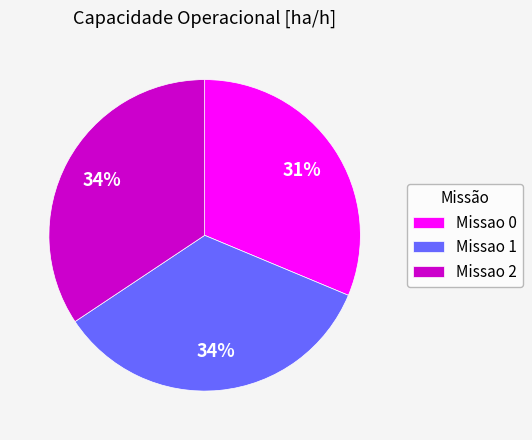

To the nearest percent, what portion does Missao 1 represent?

34%